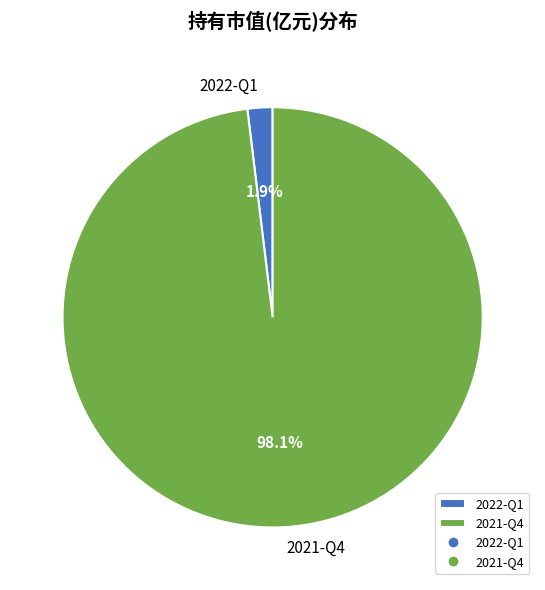

To the nearest percent, what percentage of the pie is 2021-Q4?

98%